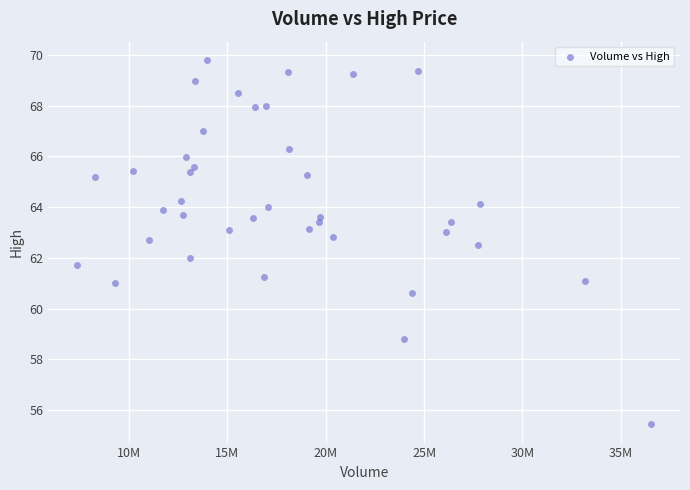

What is the range of X values (max minus min)?

29189500.0